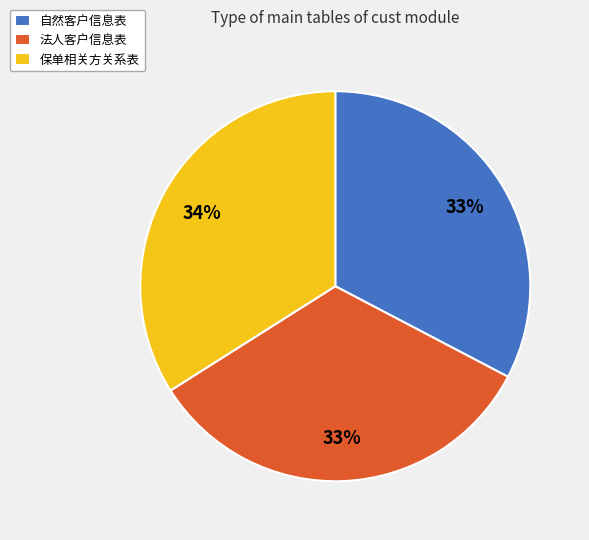

Which has a higher value, 保单相关方关系表 or 法人客户信息表?

保单相关方关系表